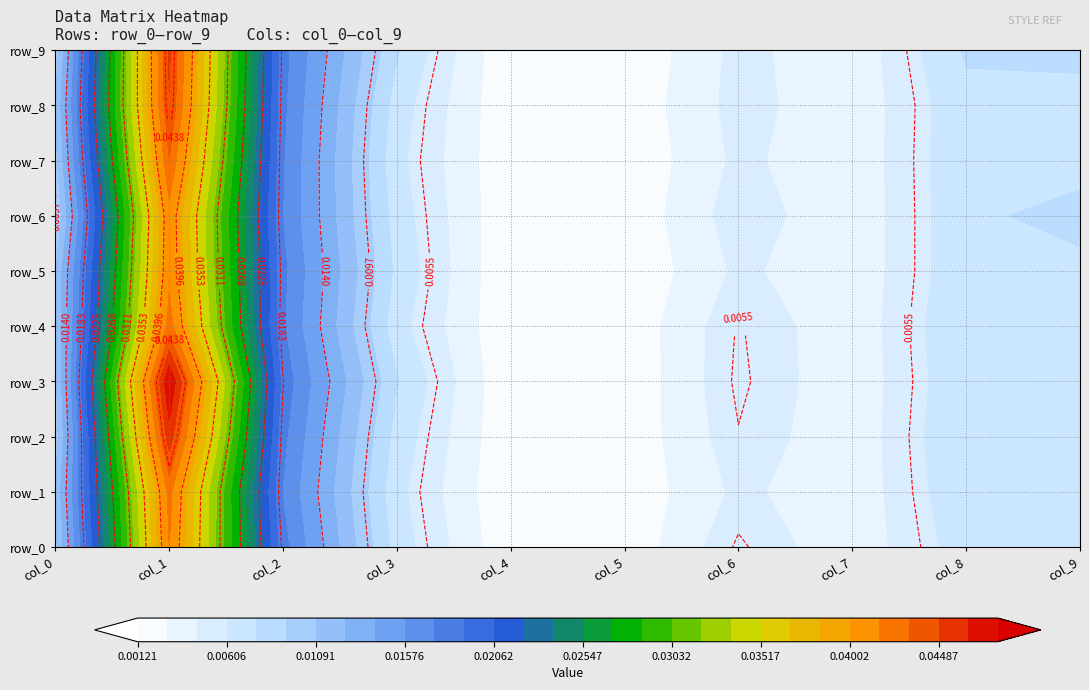

Between col_9 and col_2, which is larger?

col_2